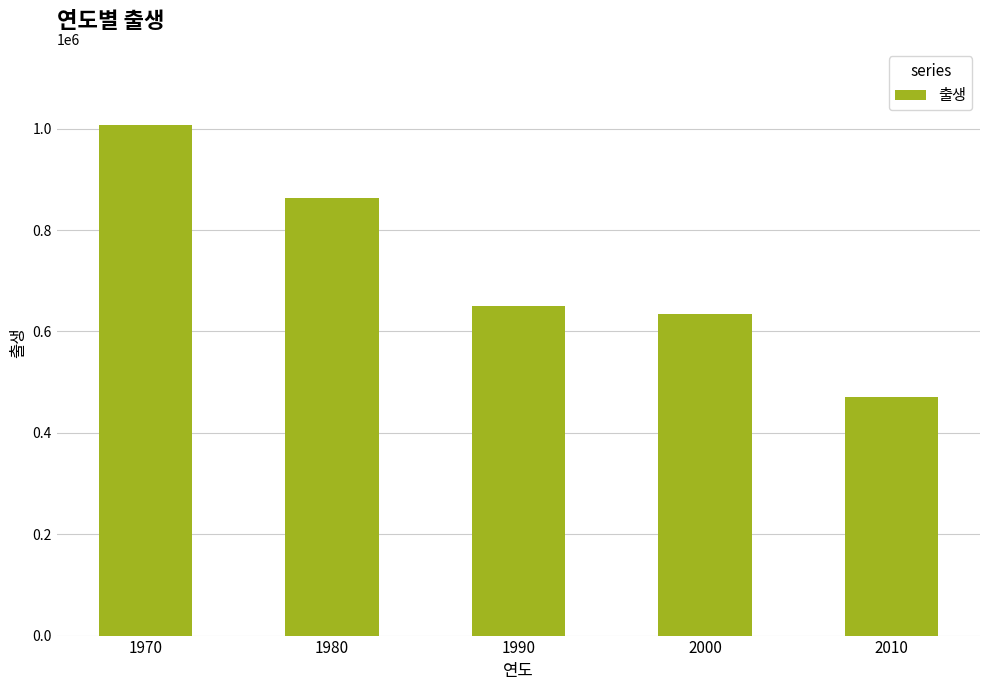

How many series are shown in this chart?

1